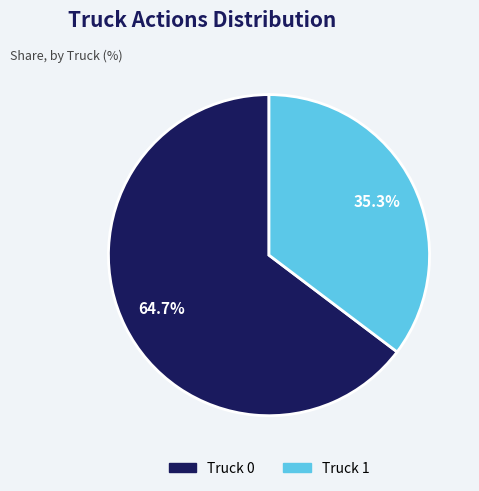

How much of the chart is everything except Truck 0?

35.3%